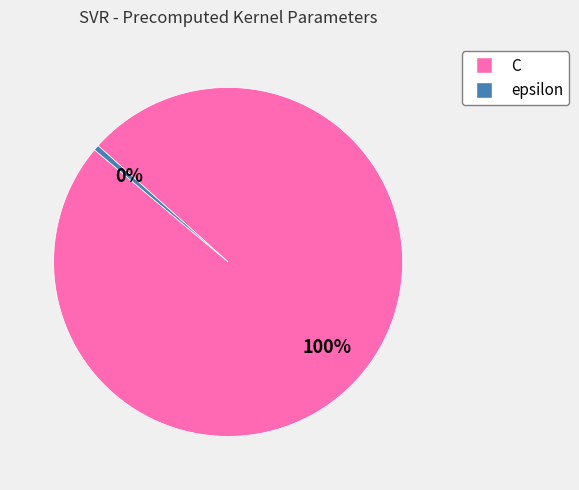

Is epsilon the majority of the pie?

No